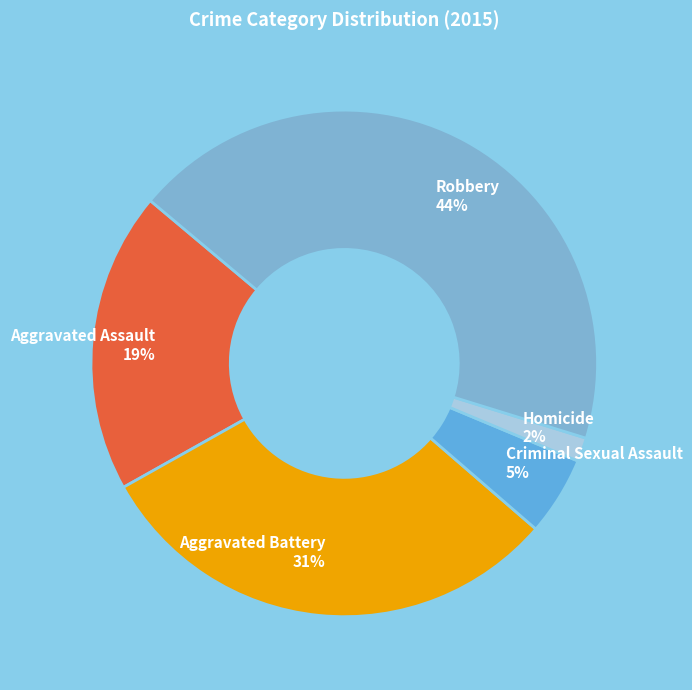

How many segments does this pie chart have?

5